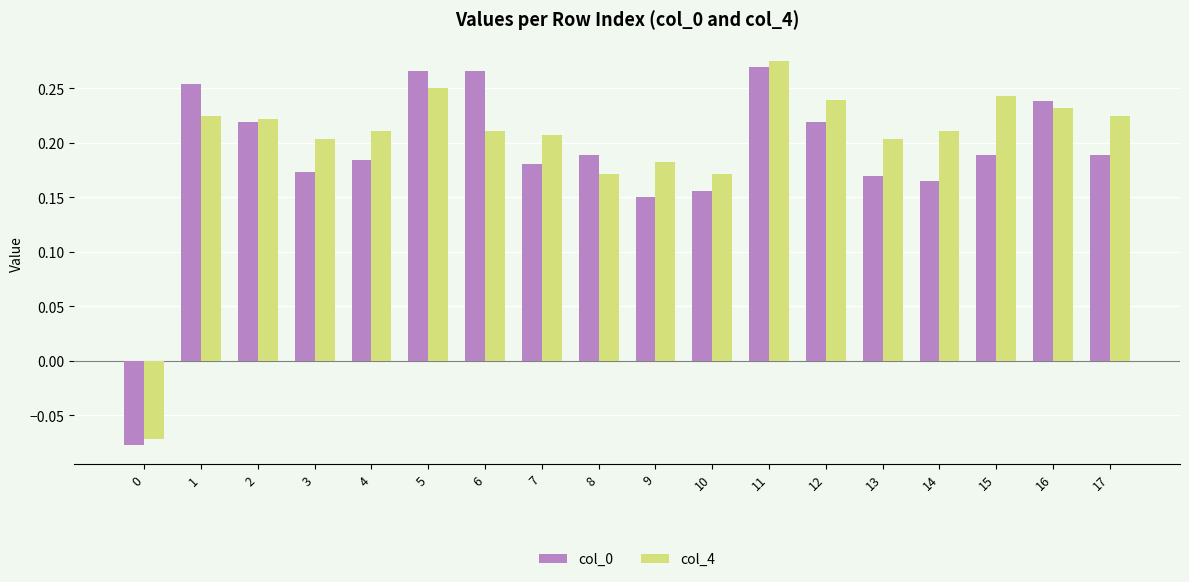

At which category is the sum across all series the highest?

11